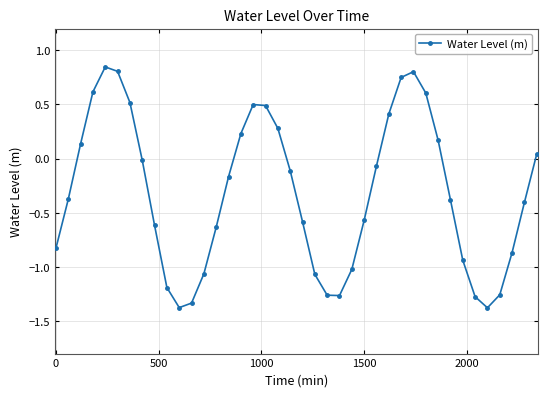

What is the smallest value displayed?

-1.4